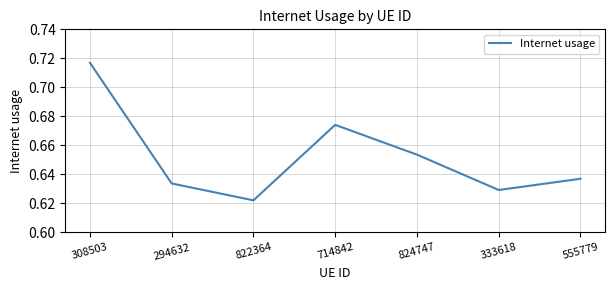

Rank the categories by value from lowest to highest.

822364, 333618, 294632, 555779, 824747, 714842, 308503